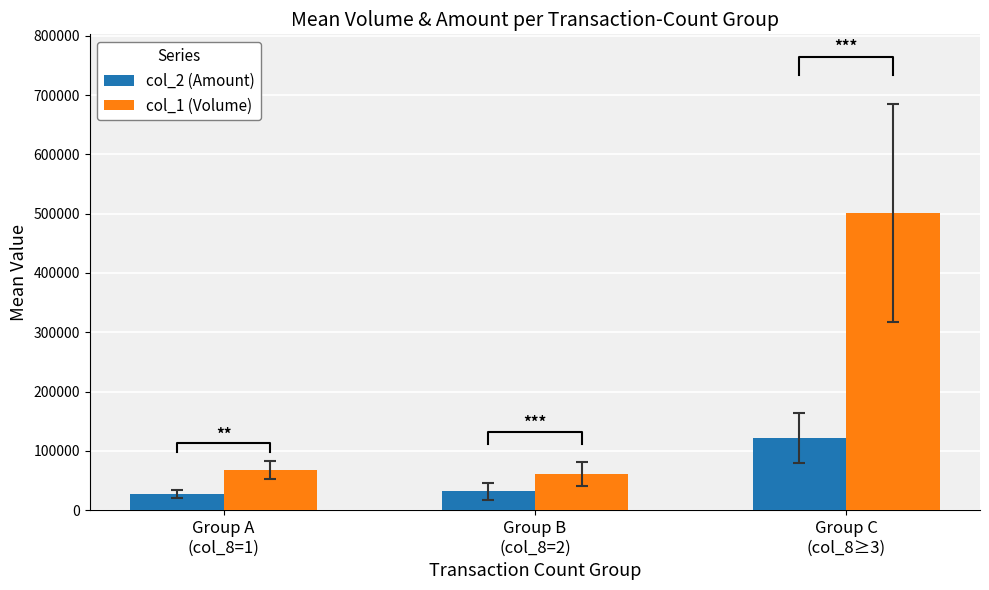

Which series changed the most between Group A
(col_8=1) and Group C
(col_8≥3)?

col_1 (Volume)